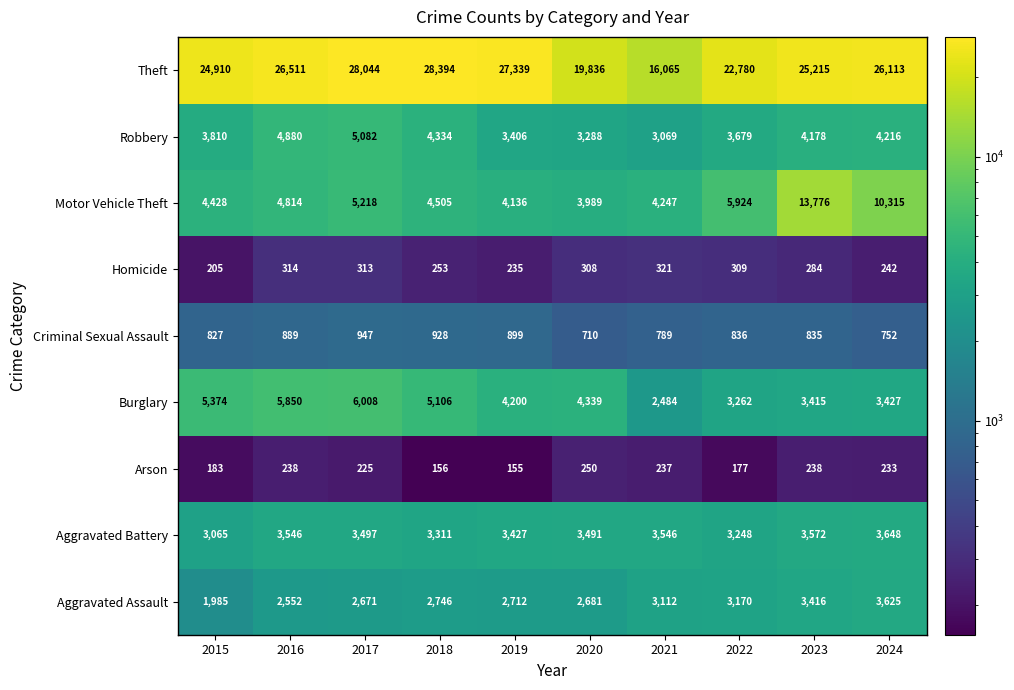

What is the spread (max minus min) of values at 2015?

24727